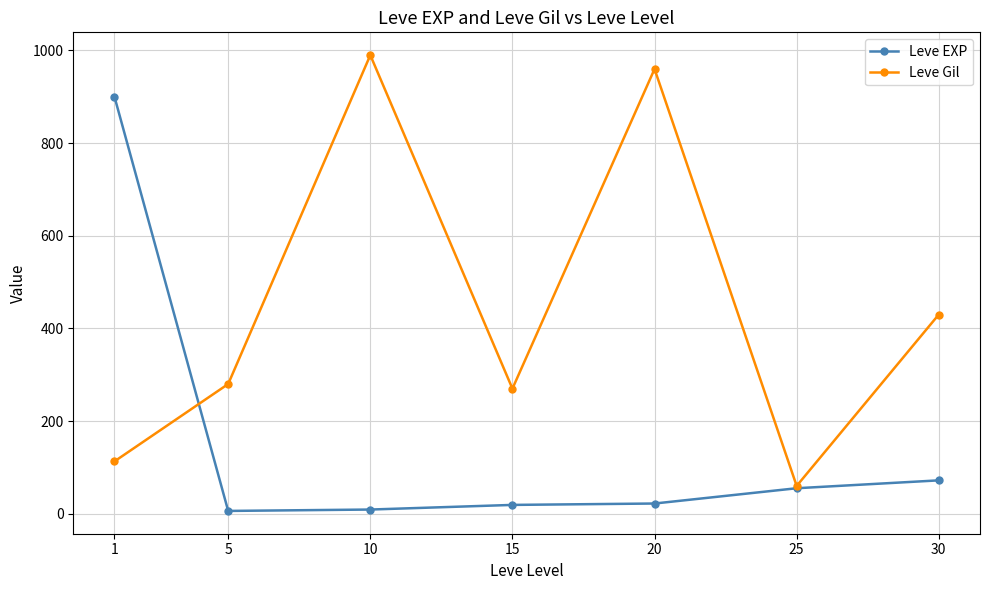

What is the total value across all series at 20?

982